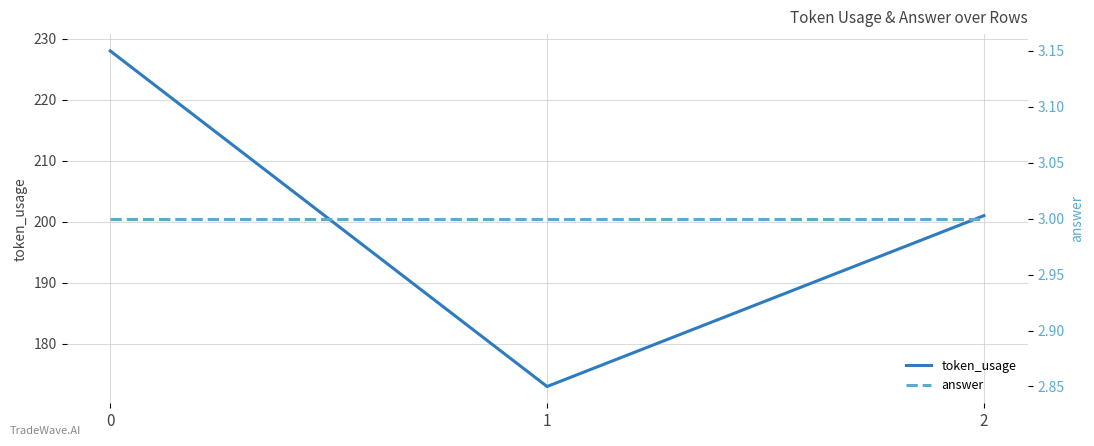

Reading left to right, transcribe all the data shown in this chart.

token_usage: 228	173	201
answer: 3	3	3